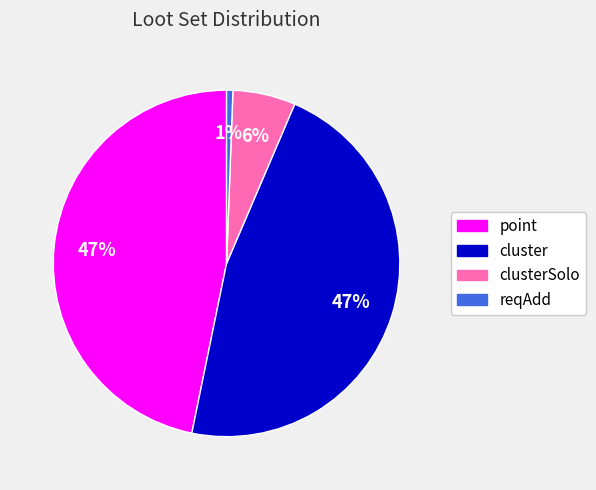

To the nearest percent, what is the average slice percentage?

25%